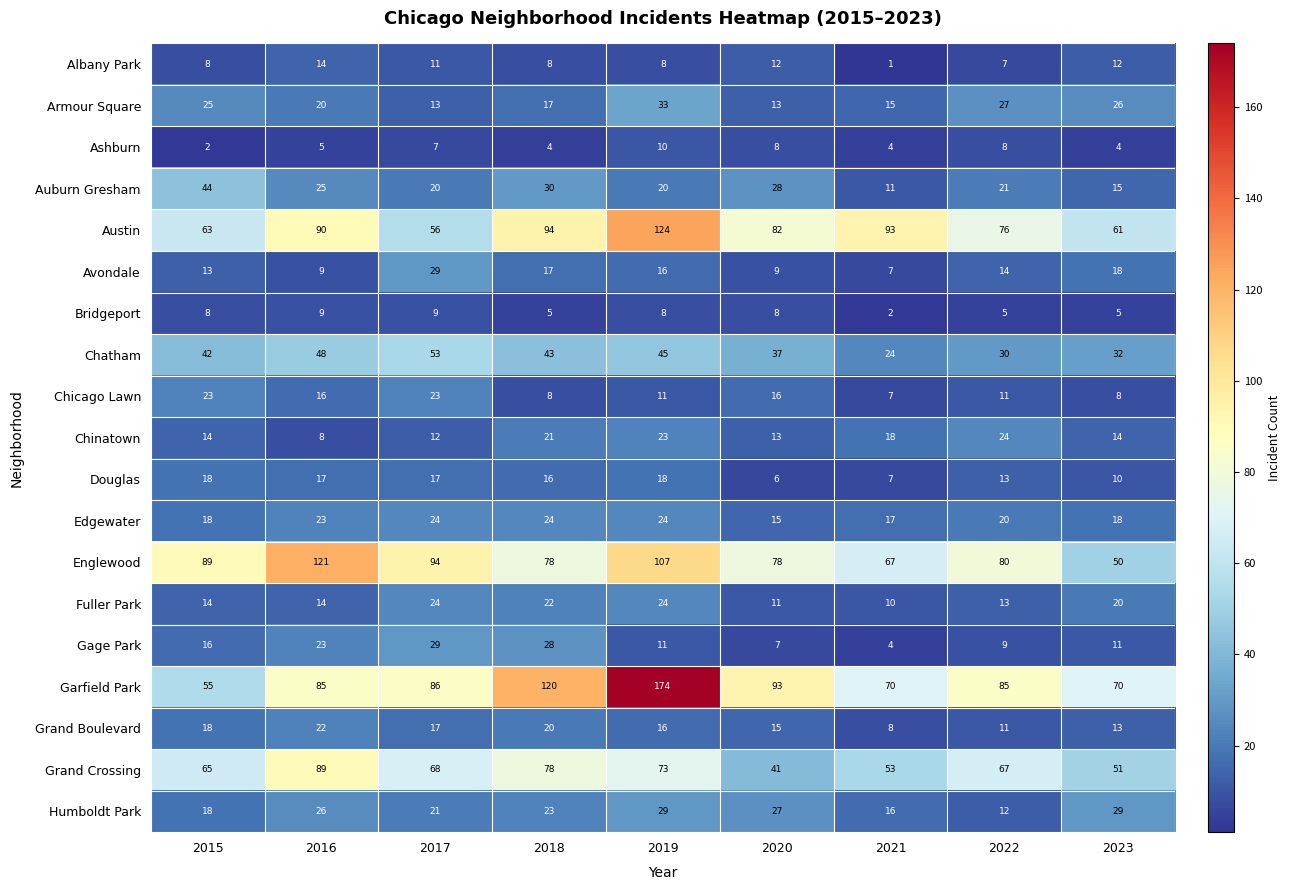

Is it true that Edgewater equals 28 at 2015?

False